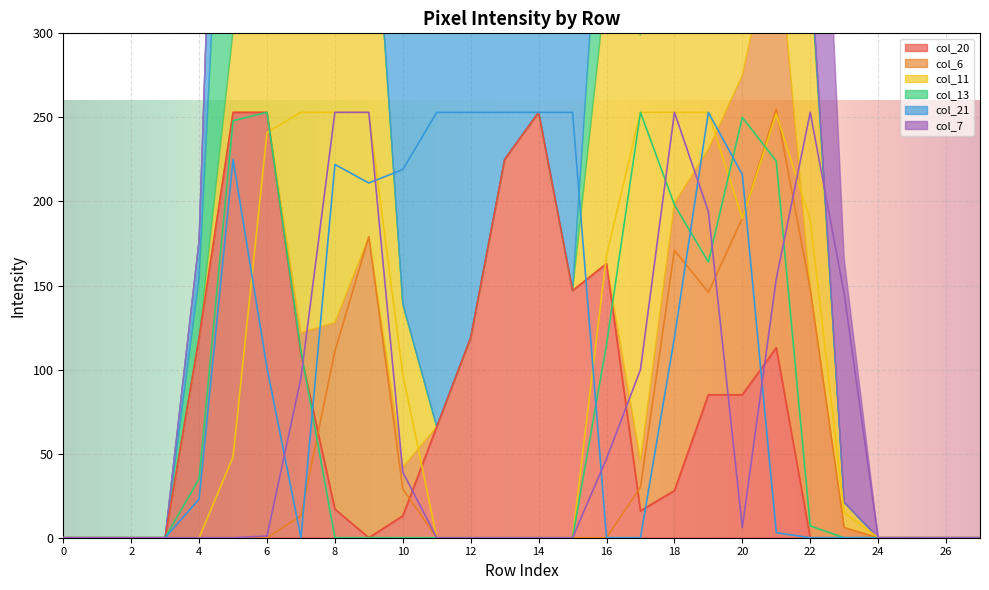

What is the highest value of the col_20 series?

253